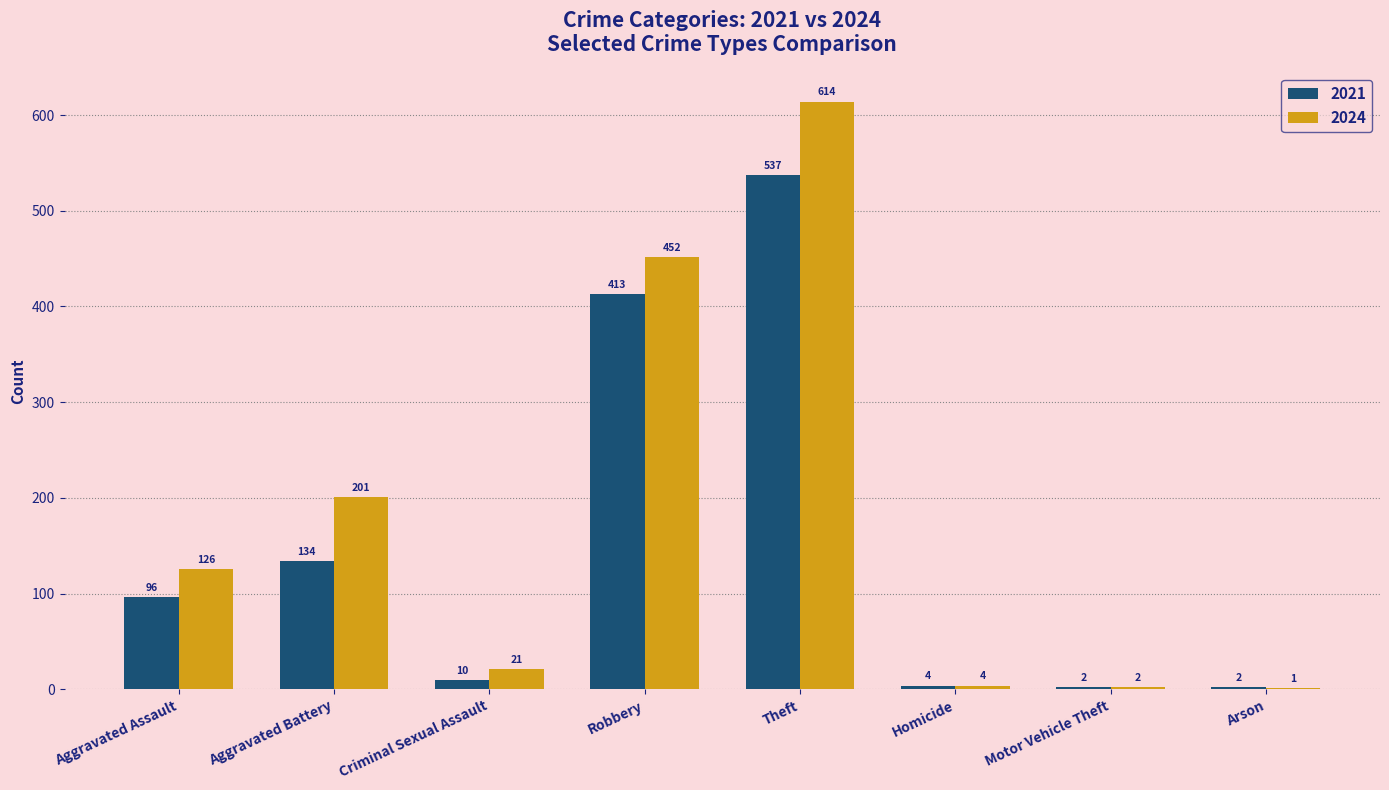

What is the sum of the 2021 values at Criminal Sexual Assault and Robbery?

423